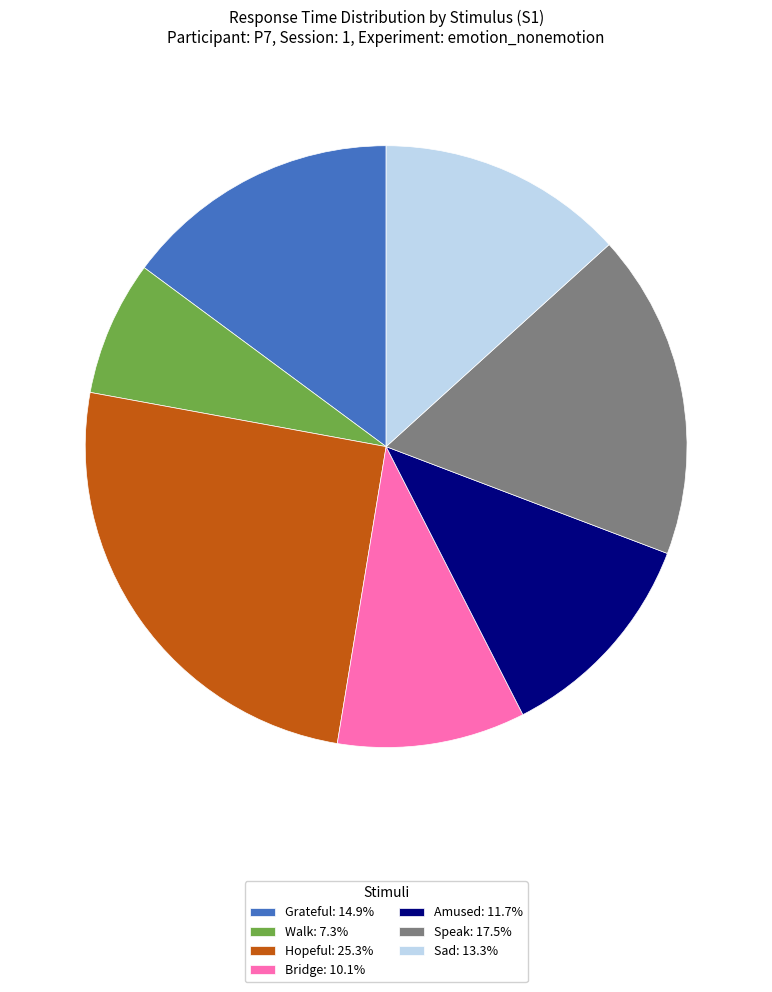

Is it true that Grateful is 23% of the pie?

False